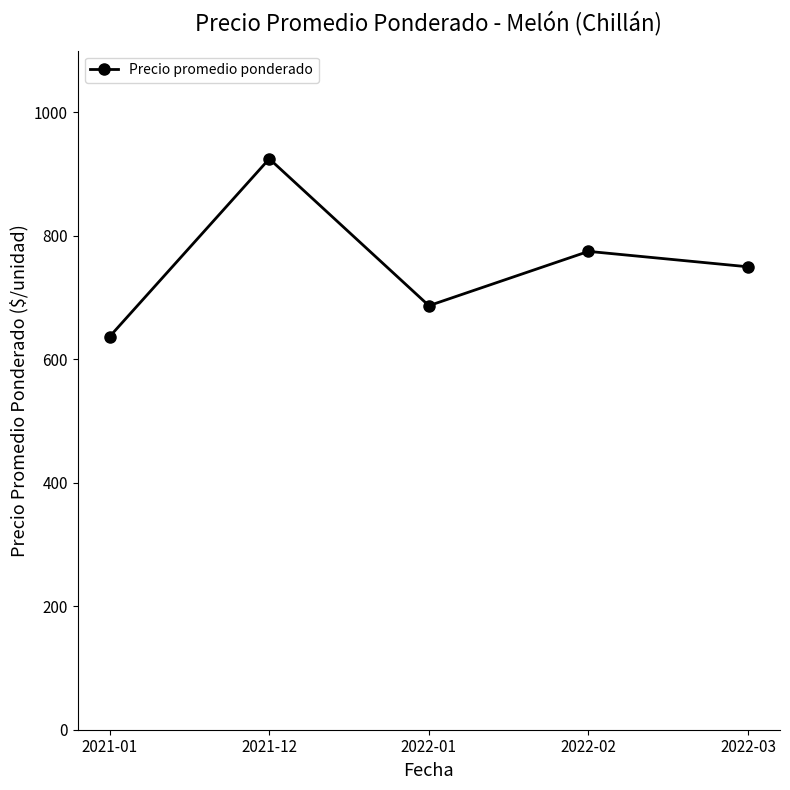

Reading left to right, what are all the values shown in this chart?

637	925	687	775	750